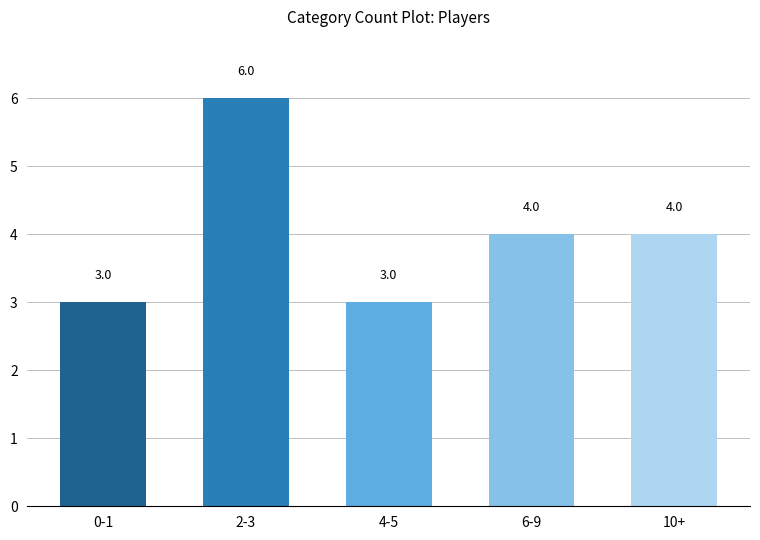

What is the change in value from 4-5 to 6-9?

+1